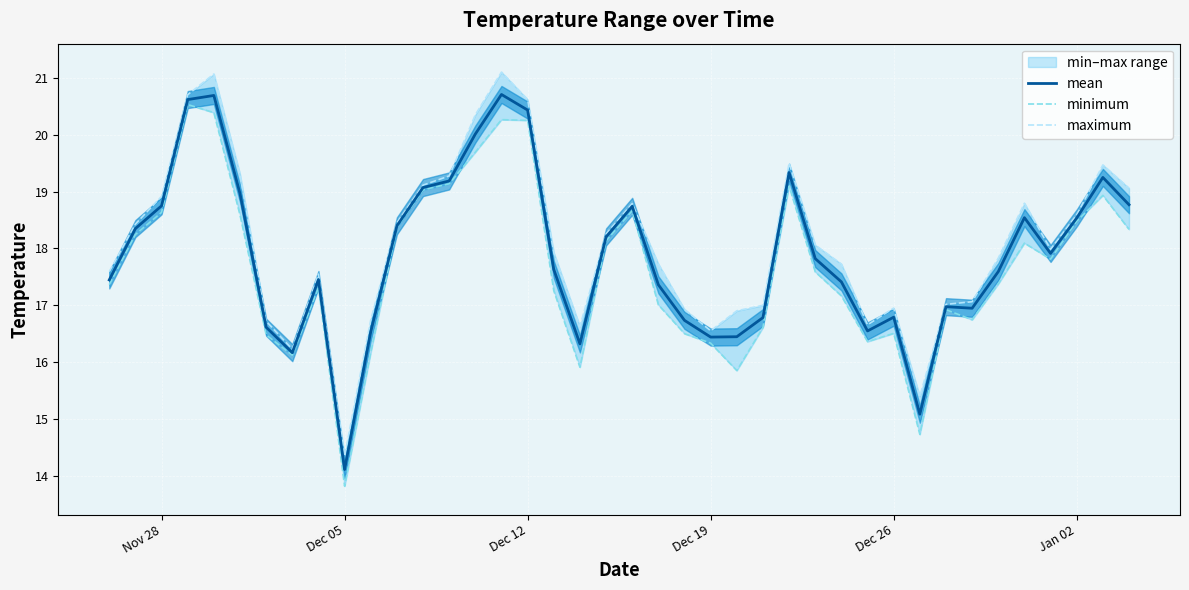

Count the number of categories in the chart.

40